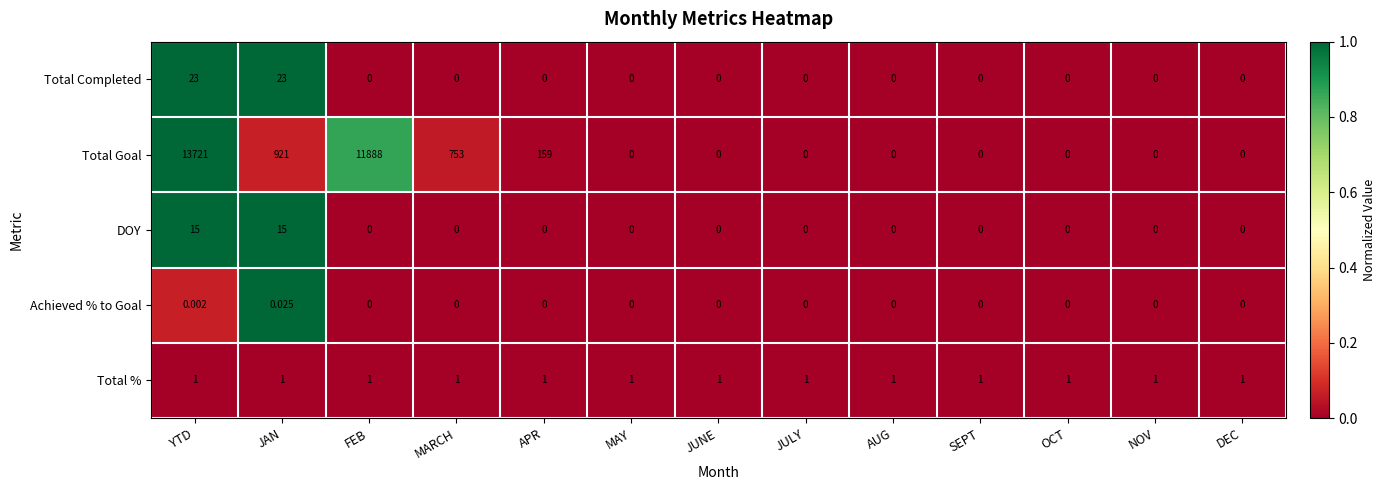

Which series has the largest total across all categories?

Total Goal